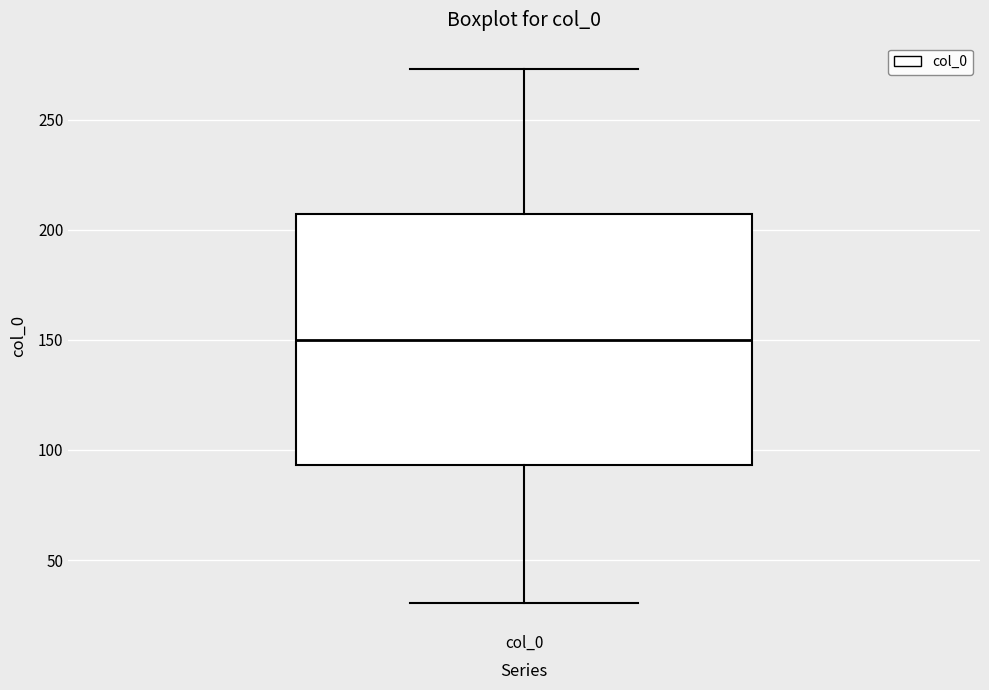

Where does the median line of the box for col_0 sit on the y-axis? The values are not printed on the chart, so give them approximately, as read against the axis.

150